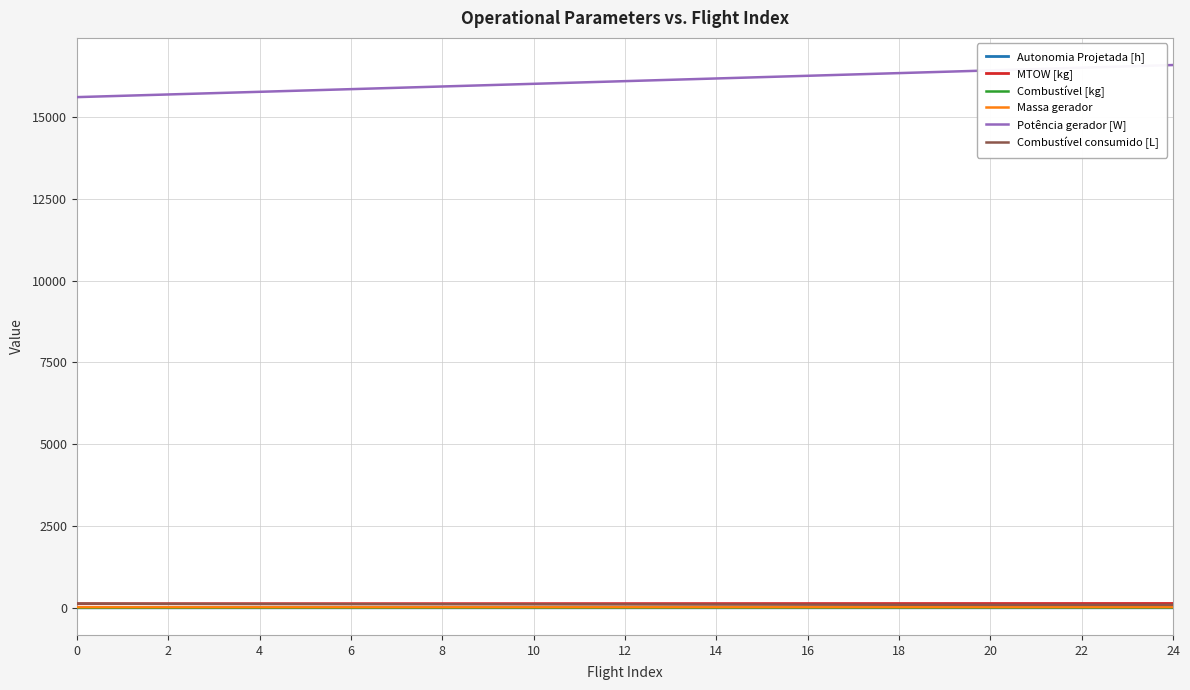

True or false: Combustível [kg] and Potência gerador [W] intersect in this chart.

False